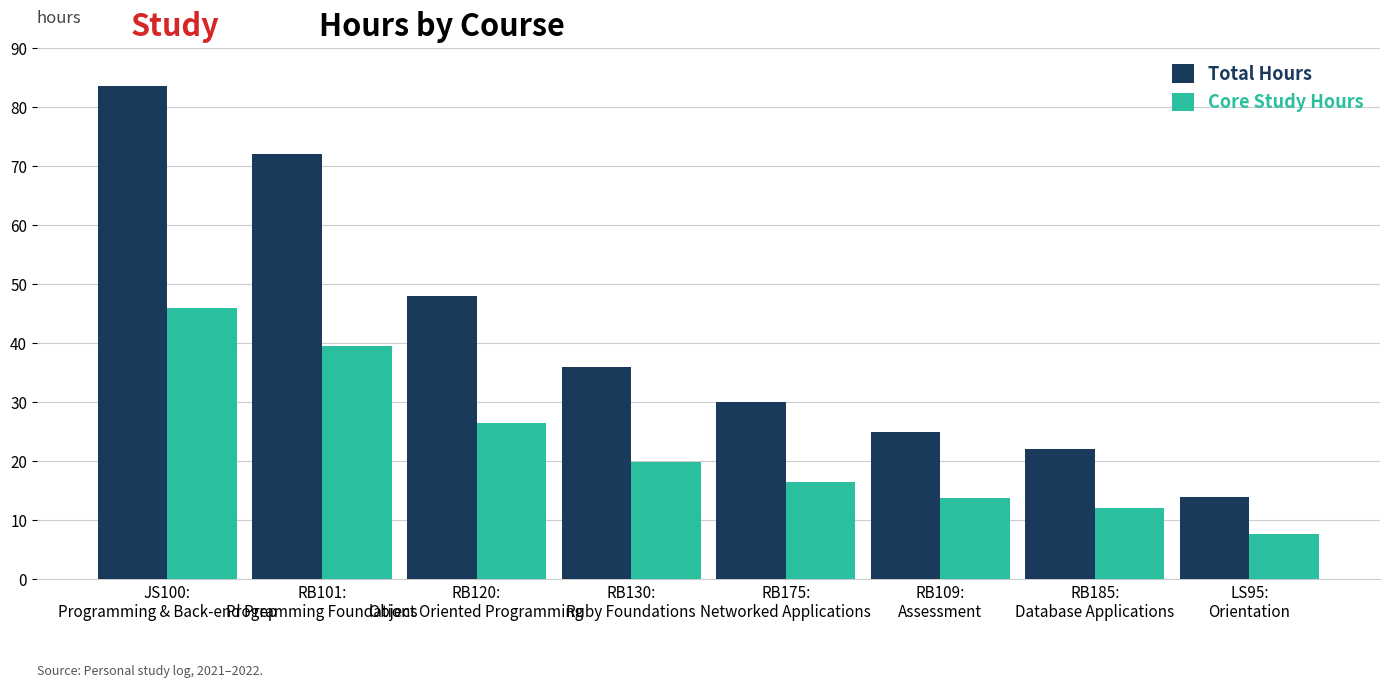

Which series has the widest spread of values?

Total Hours